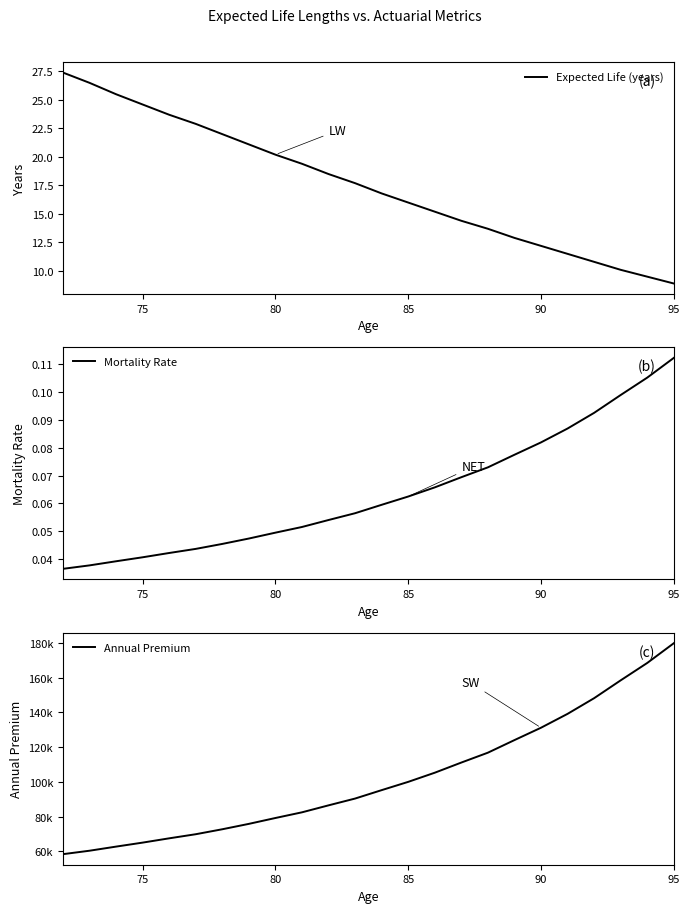

The value of Expected Life (years) at 95 is 14.8. True or false?

False